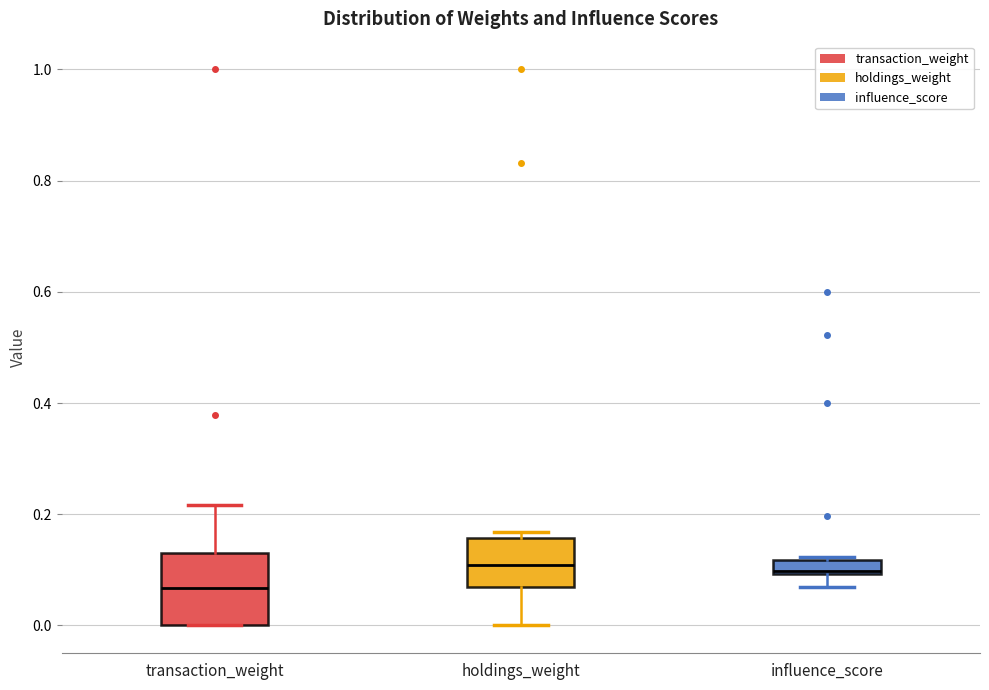

Which box is the tallest, from its lower edge to its upper edge?

transaction_weight